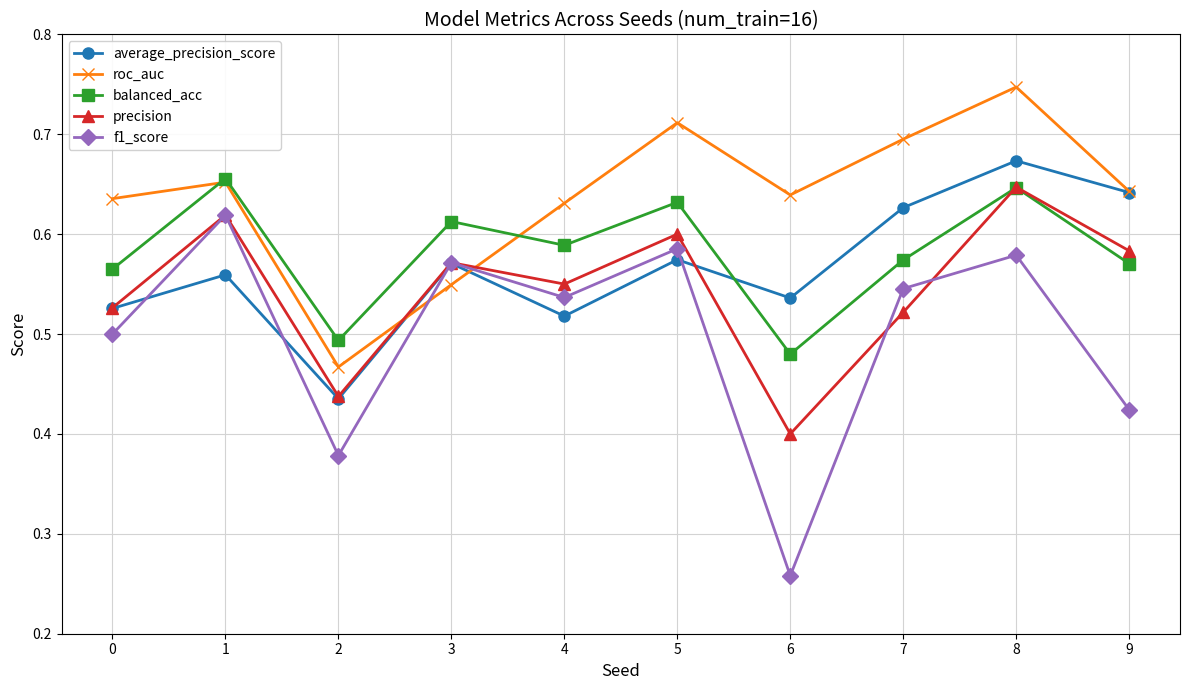

True or false: f1_score and balanced_acc cross at least once.

False